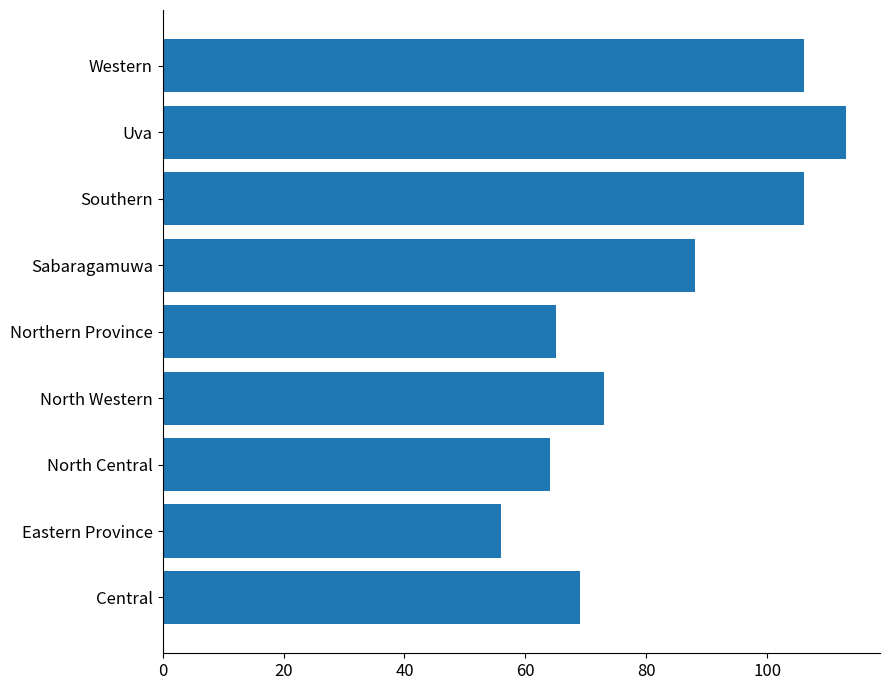

The value at Central is 91. True or false?

False